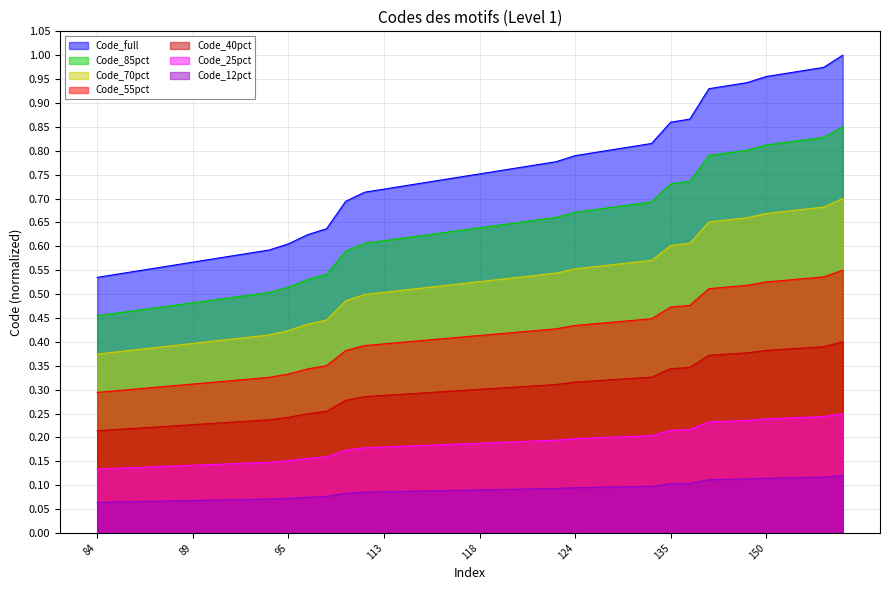

Reading right to left, what are all the values shown in this chart?

0.4	0.4	0.4	0.4	0.4	0.4	0.4	0.4	0.3	0.3	0.3	0.3	0.3	0.3	0.3	0.3	0.3	0.3	0.3	0.3	0.3	0.3	0.3	0.3	0.3	0.3	0.3	0.3	0.2	0.2	0.2	0.2	0.2	0.2	0.2	0.2	0.2	0.2	0.2	0.2